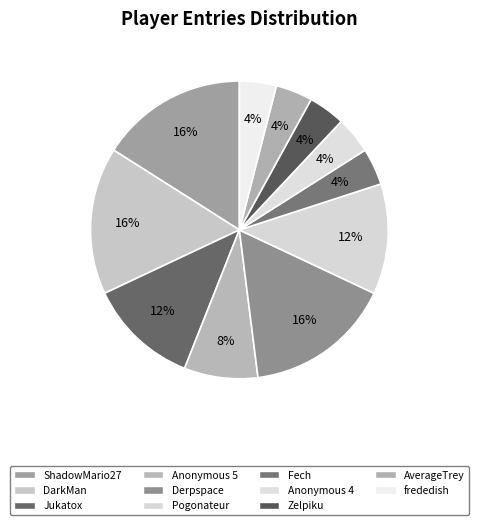

To the nearest percent, what percentage of the pie is frededish?

4%